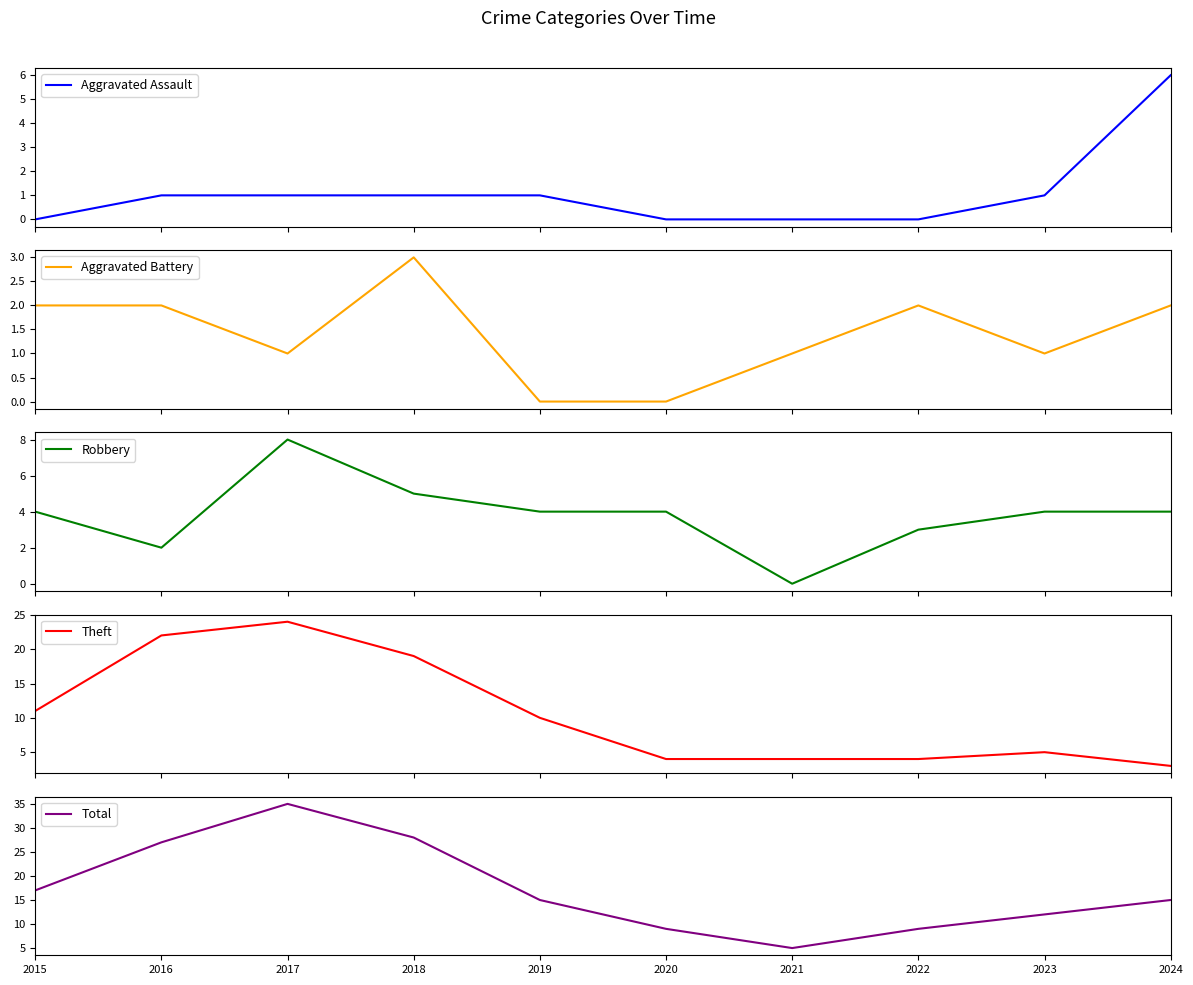

Rank the series by their maximum value, from highest to lowest.

Total, Theft, Robbery, Aggravated Assault, Aggravated Battery